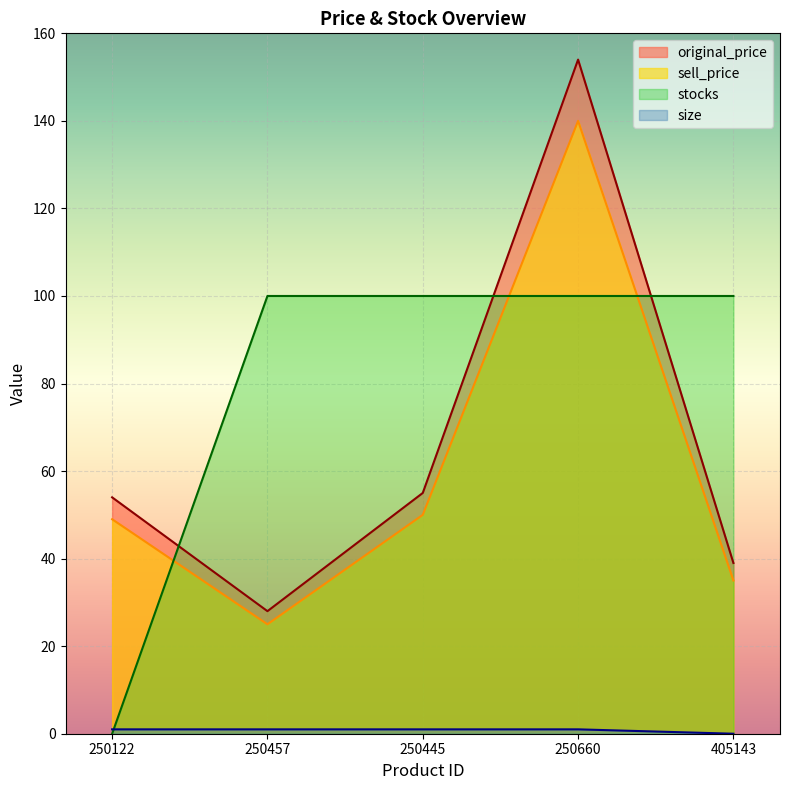

How many lines are shown in the chart?

4